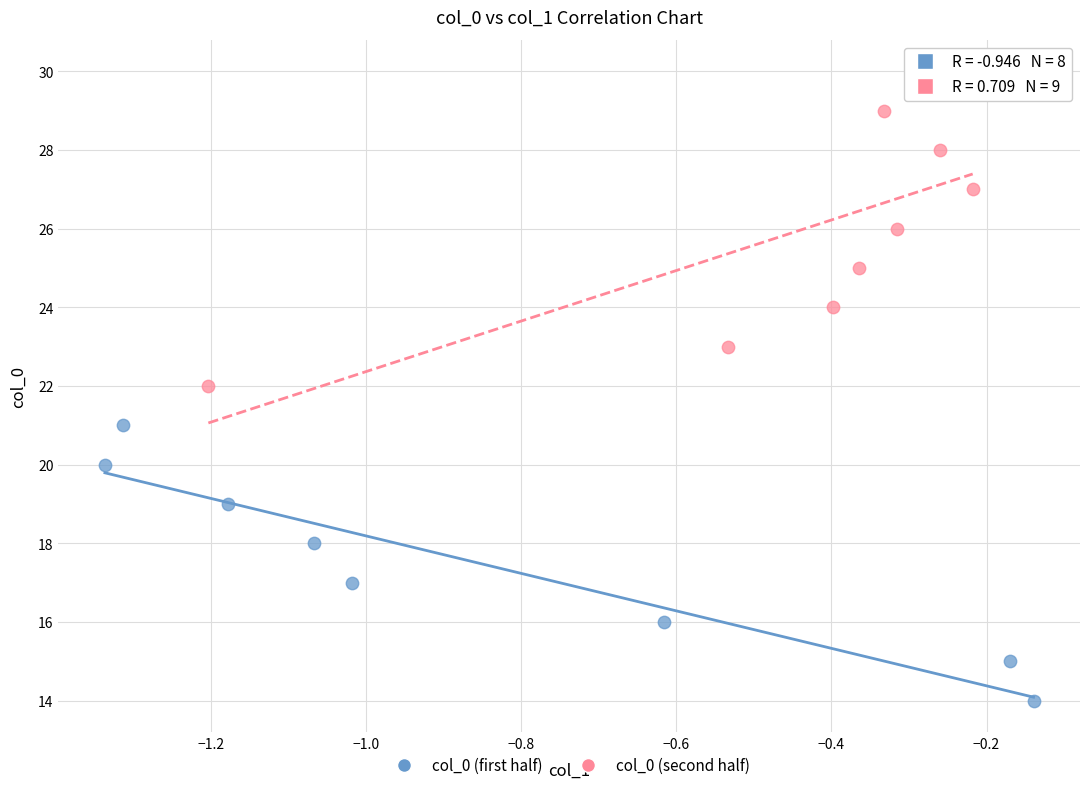

Which series has the widest spread of Y values?

col_0 (second half)